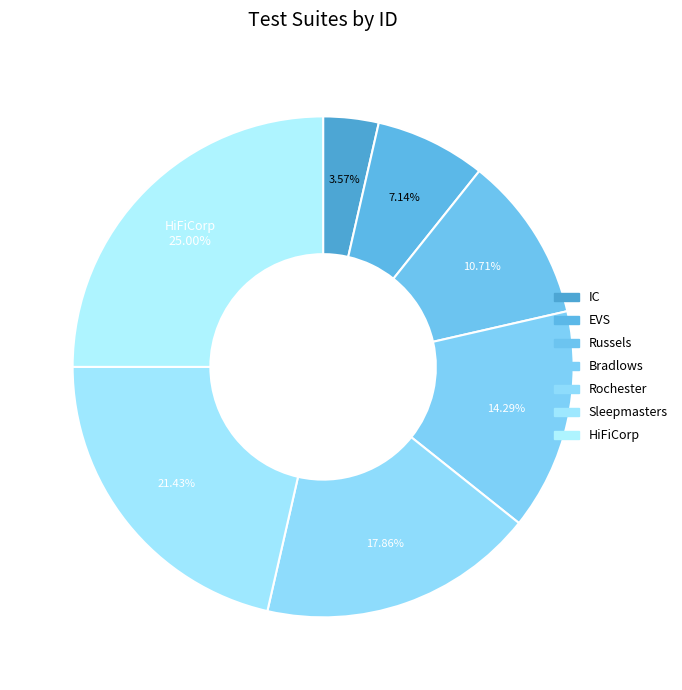

Which has a higher value, Russels or Sleepmasters?

Sleepmasters